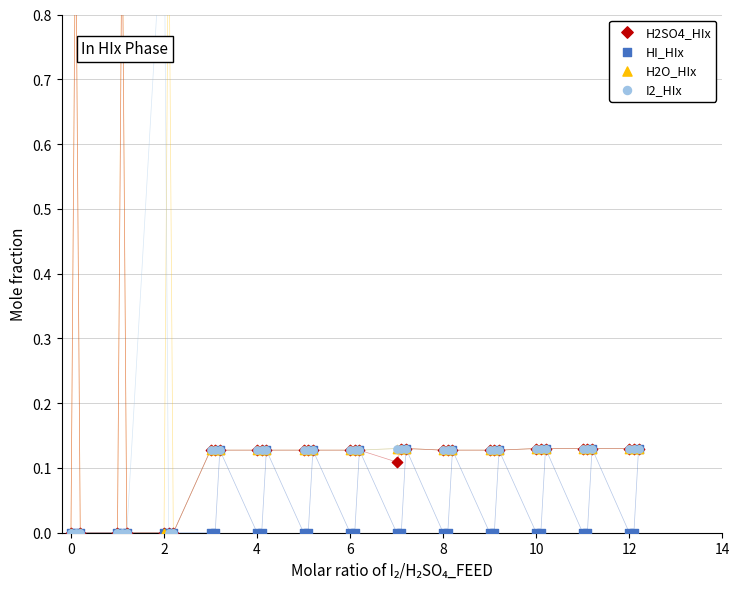

Which series contains the highest Y value?

H2O_HIx